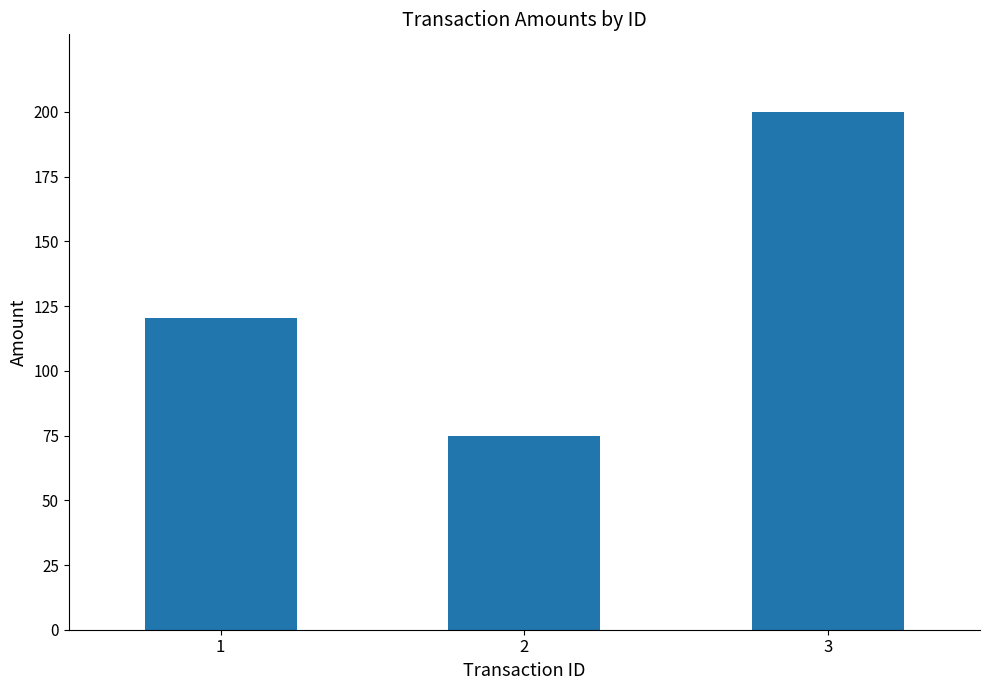

Where does the data first go above 120?

1